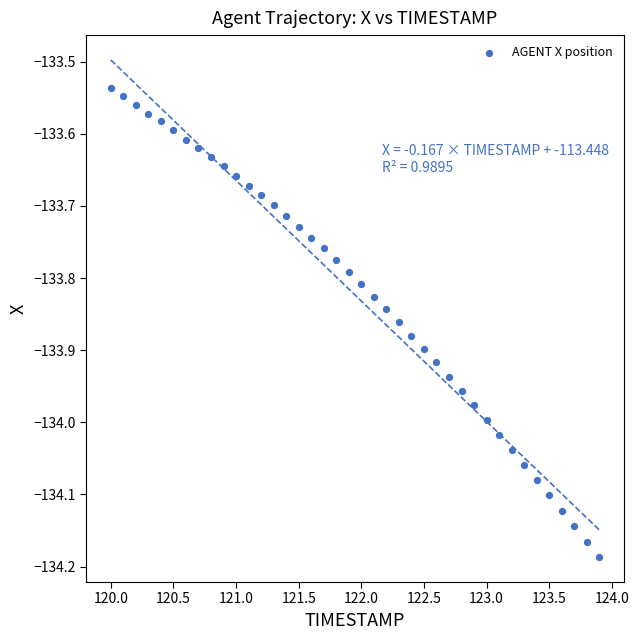

What is the range of X values (max minus min)?

3.9